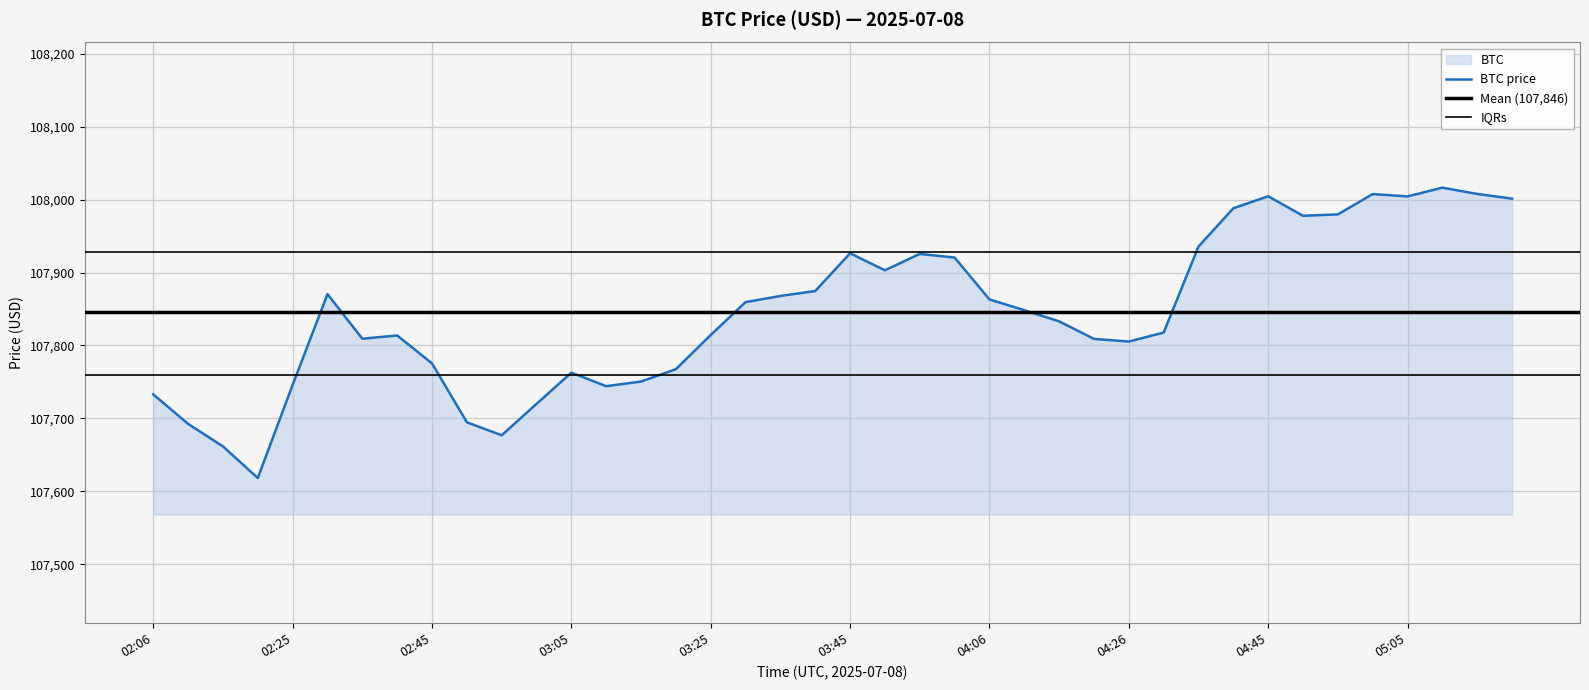

The chart shows a value of 107744.3 at 03:11. True or false?

True